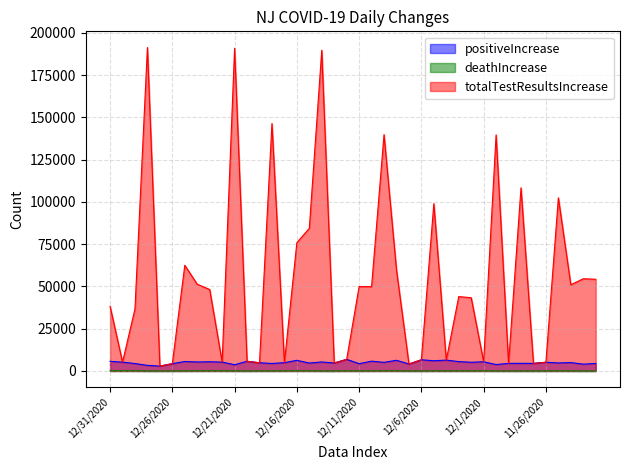

The positiveIncrease series shows 2128 at 11/24/2020. True or false?

False